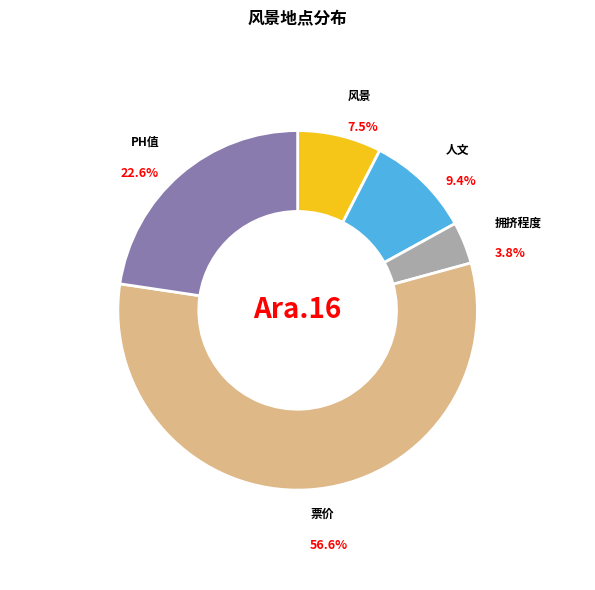

Is there a majority slice in this chart?

Yes